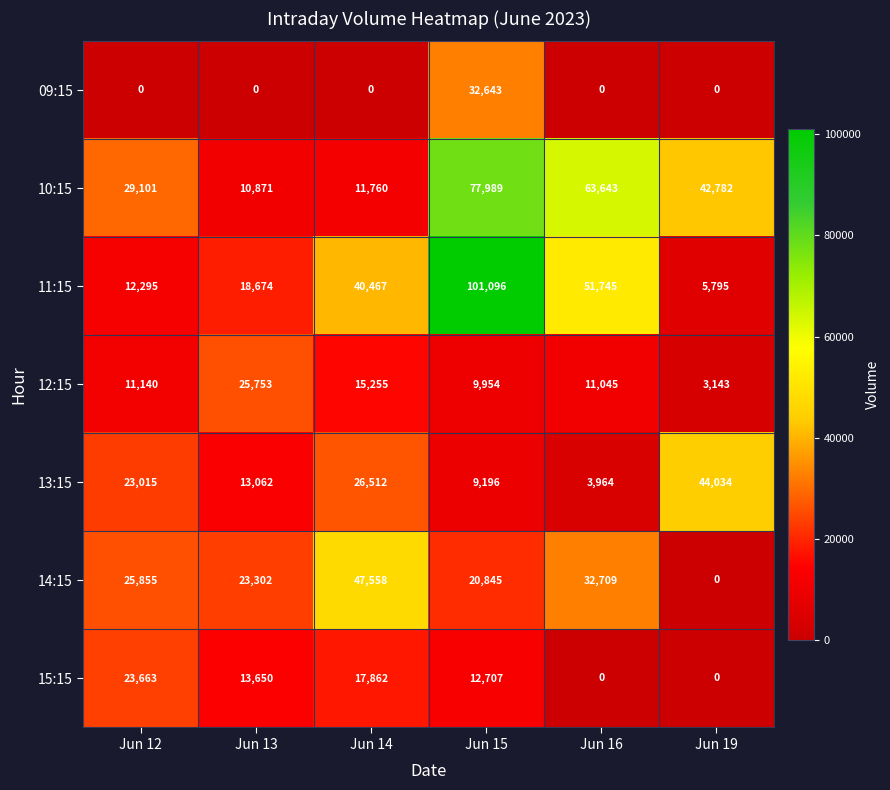

Count the number of categories in the chart.

6